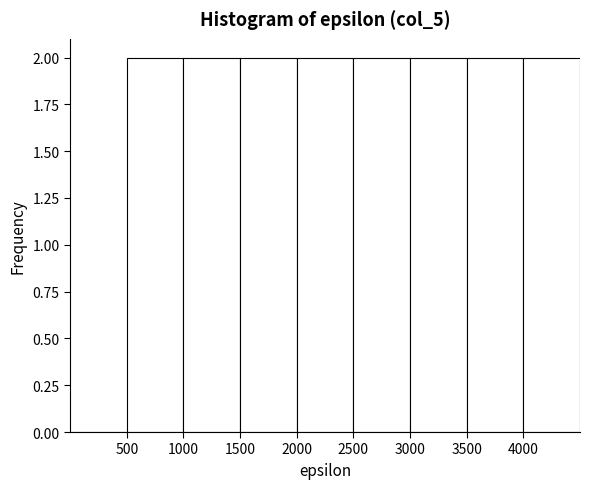

Reading left to right, list every bar in this chart as the range it spans on the x-axis followed by its height. The values are not printed on the chart, so give them approximately, as read against the axis.

0 to 500: 0
500 to 1000: 2
1000 to 1500: 2
1500 to 2000: 2
2000 to 2500: 2
2500 to 3000: 2
3000 to 3500: 2
3500 to 4000: 2
4000 to 4500: 2